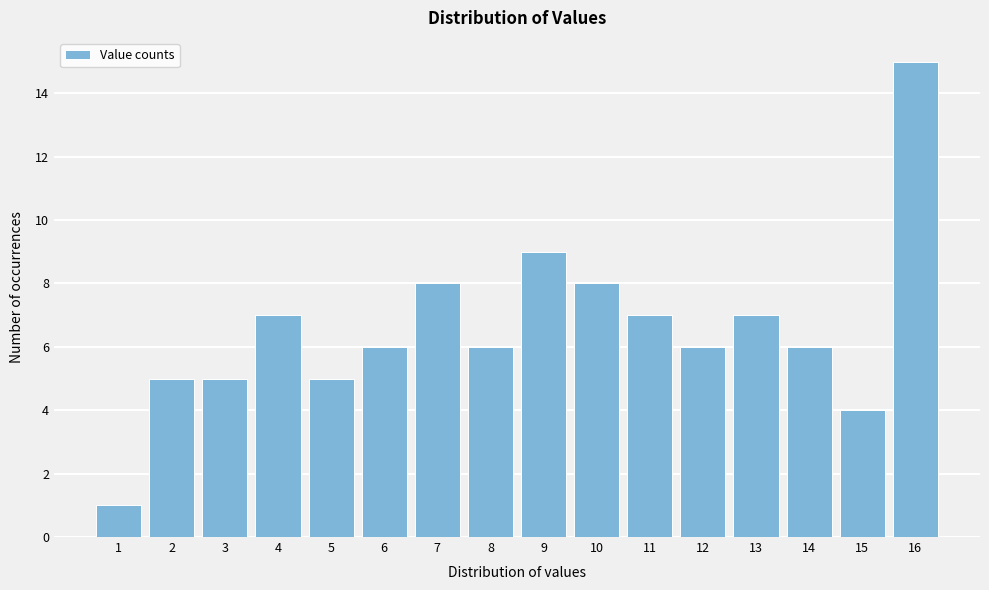

Reading left to right, transcribe this chart: for each bar, give the range it covers on the x-axis and its height. The values are not printed on the chart, so give them approximately, as read against the axis.

0.5 to 1.5: 1
1.5 to 2.5: 5
2.5 to 3.5: 5
3.5 to 4.5: 7
4.5 to 5.5: 5
5.5 to 6.5: 6
6.5 to 7.5: 8
7.5 to 8.5: 6
8.5 to 9.5: 9
9.5 to 10.5: 8
10.5 to 11.5: 7
11.5 to 12.5: 6
12.5 to 13.5: 7
13.5 to 14.5: 6
14.5 to 15.5: 4
15.5 to 16.5: 15